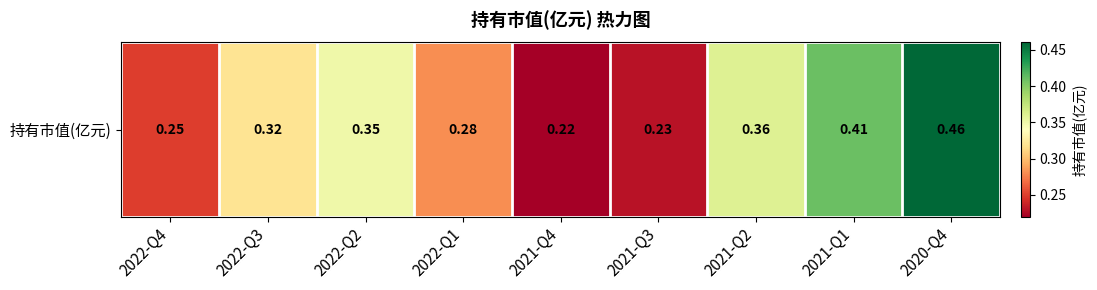

Where is the data nearest to the value 0?

2021-Q4